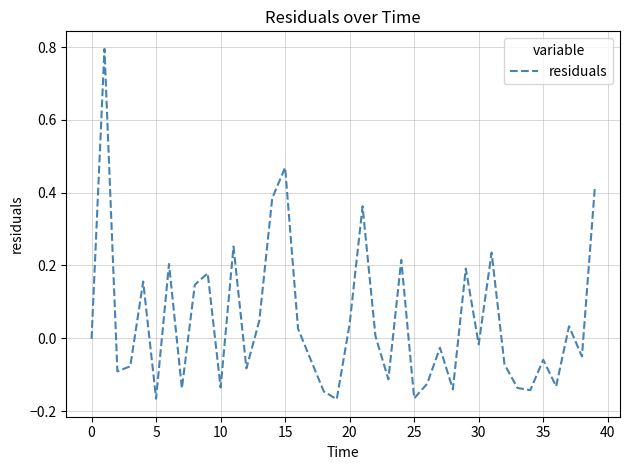

What is the greatest value displayed?

0.8